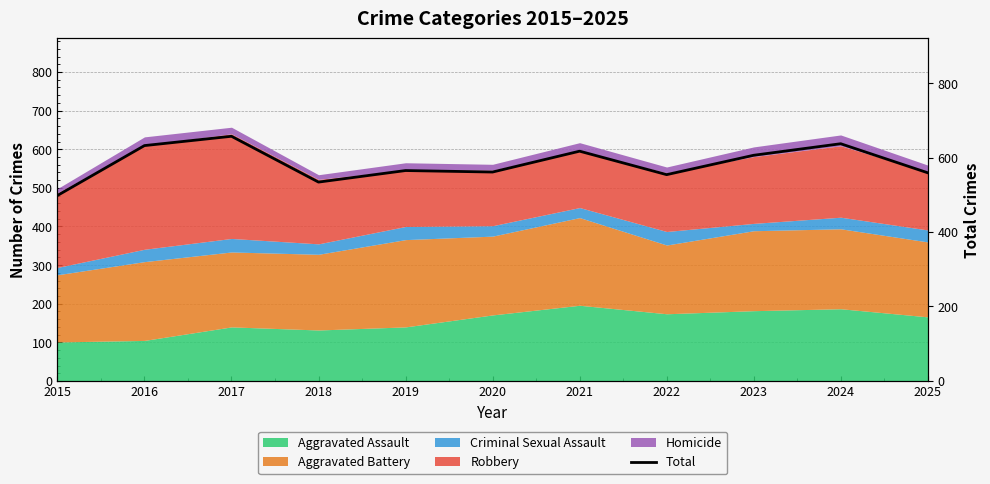

At which category does the data reach its first local peak?

2017